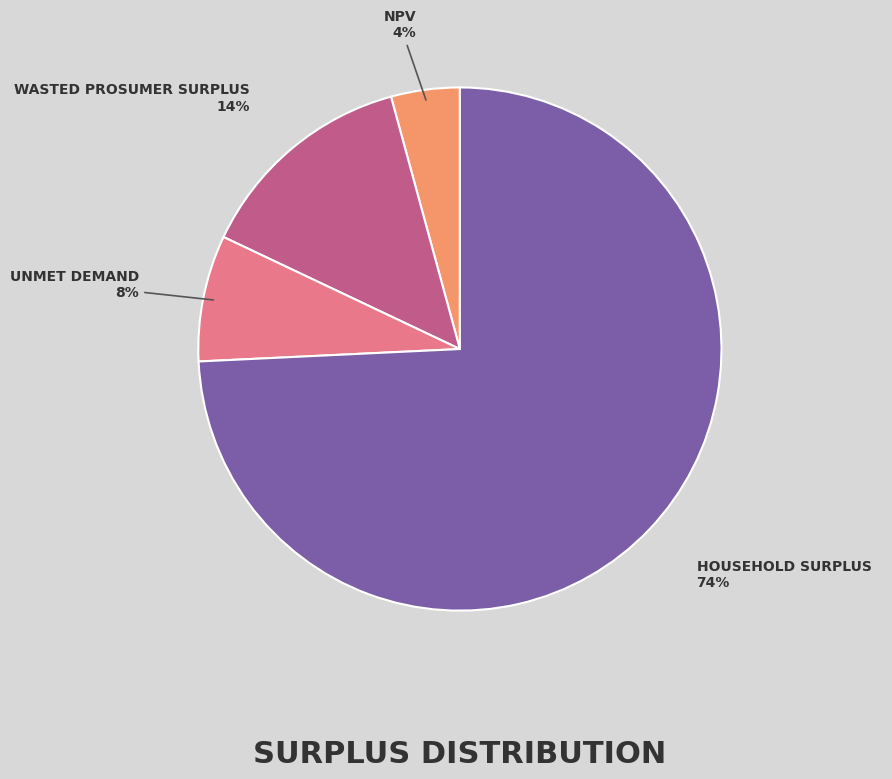

How many segments does this pie chart have?

4